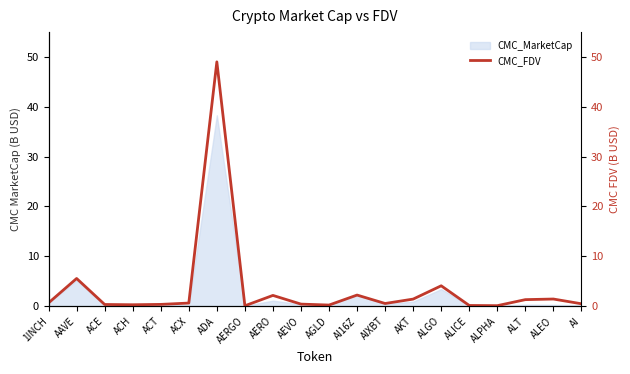

Which label corresponds to the largest value in the chart?

ADA